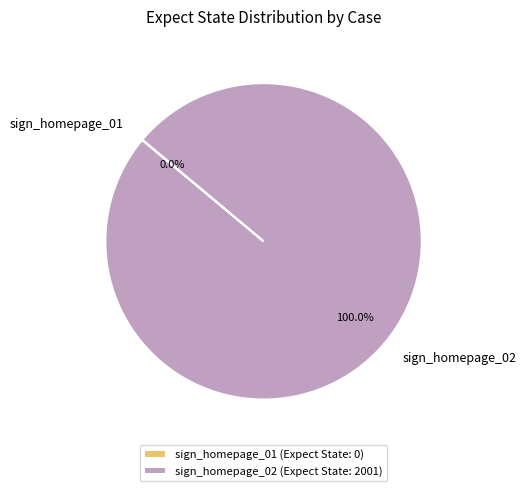

Is sign_homepage_02 the majority of the pie?

Yes